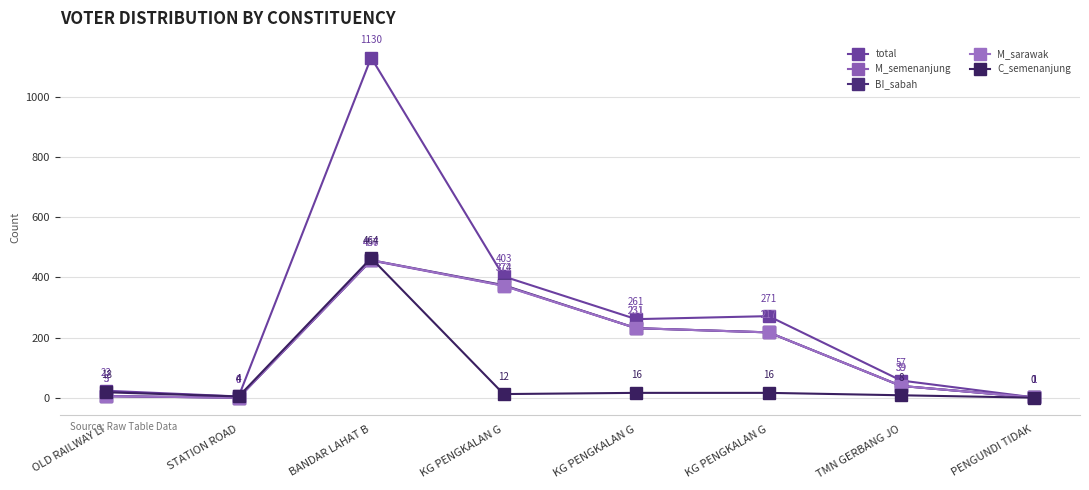

What is the difference between the second highest and second lowest values in the BI_sabah series?

373